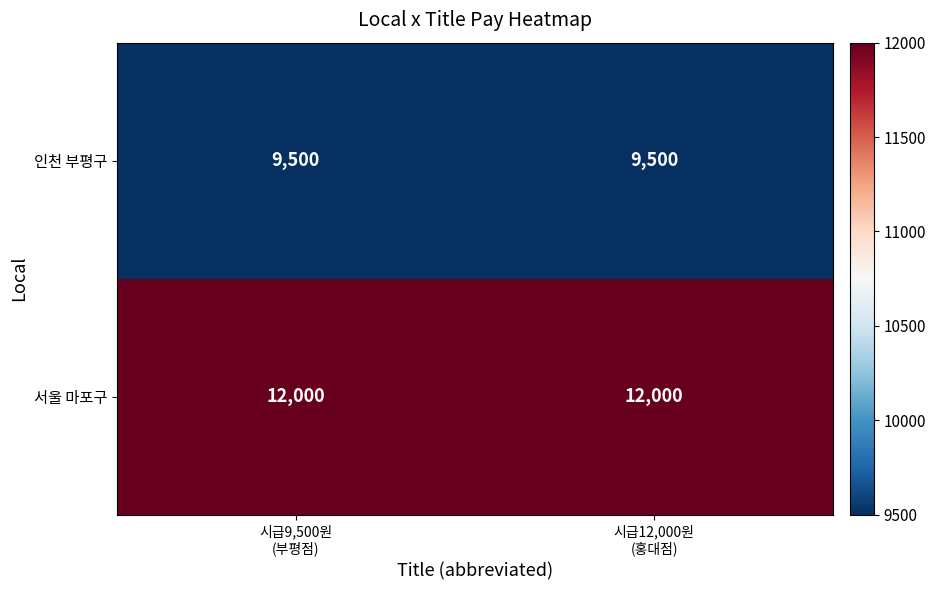

What is the minimum value for 서울 마포구?

12000